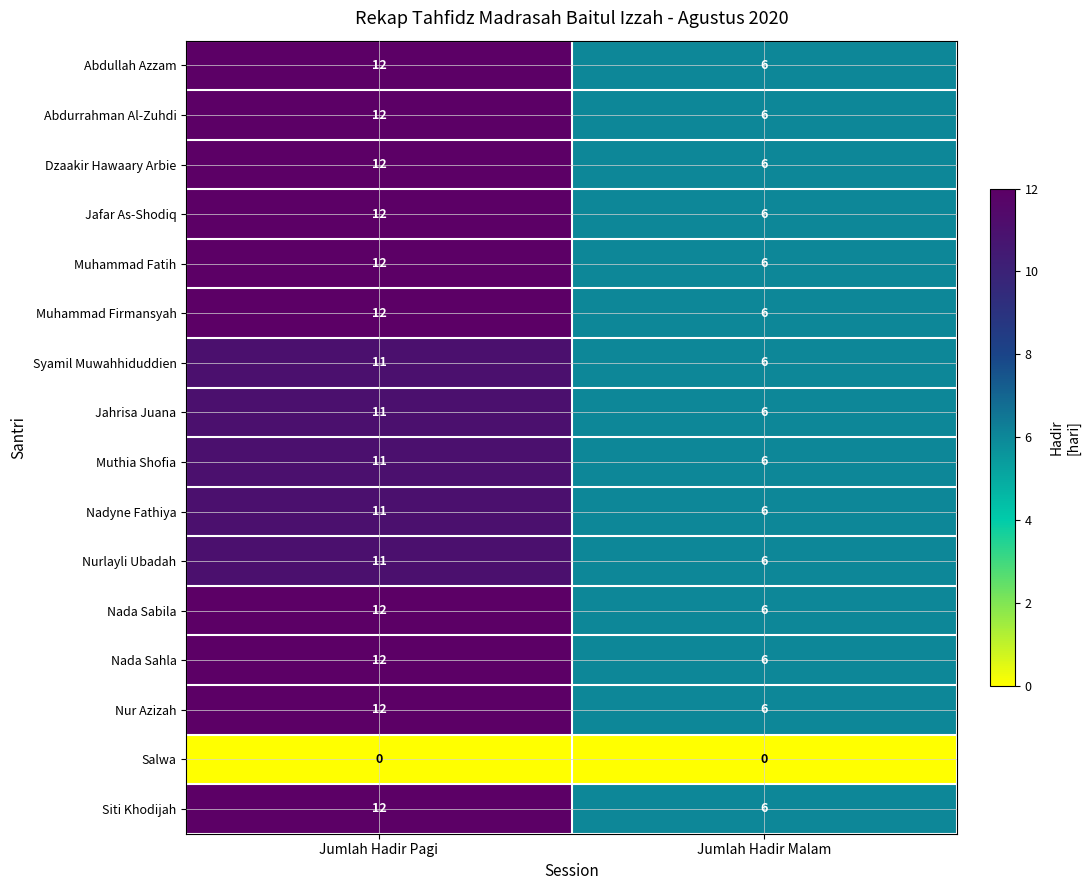

Is the value of Nurlayli Ubadah at Jumlah Hadir Pagi greater than the value of Dzaakir Hawaary Arbie at Jumlah Hadir Pagi?

No